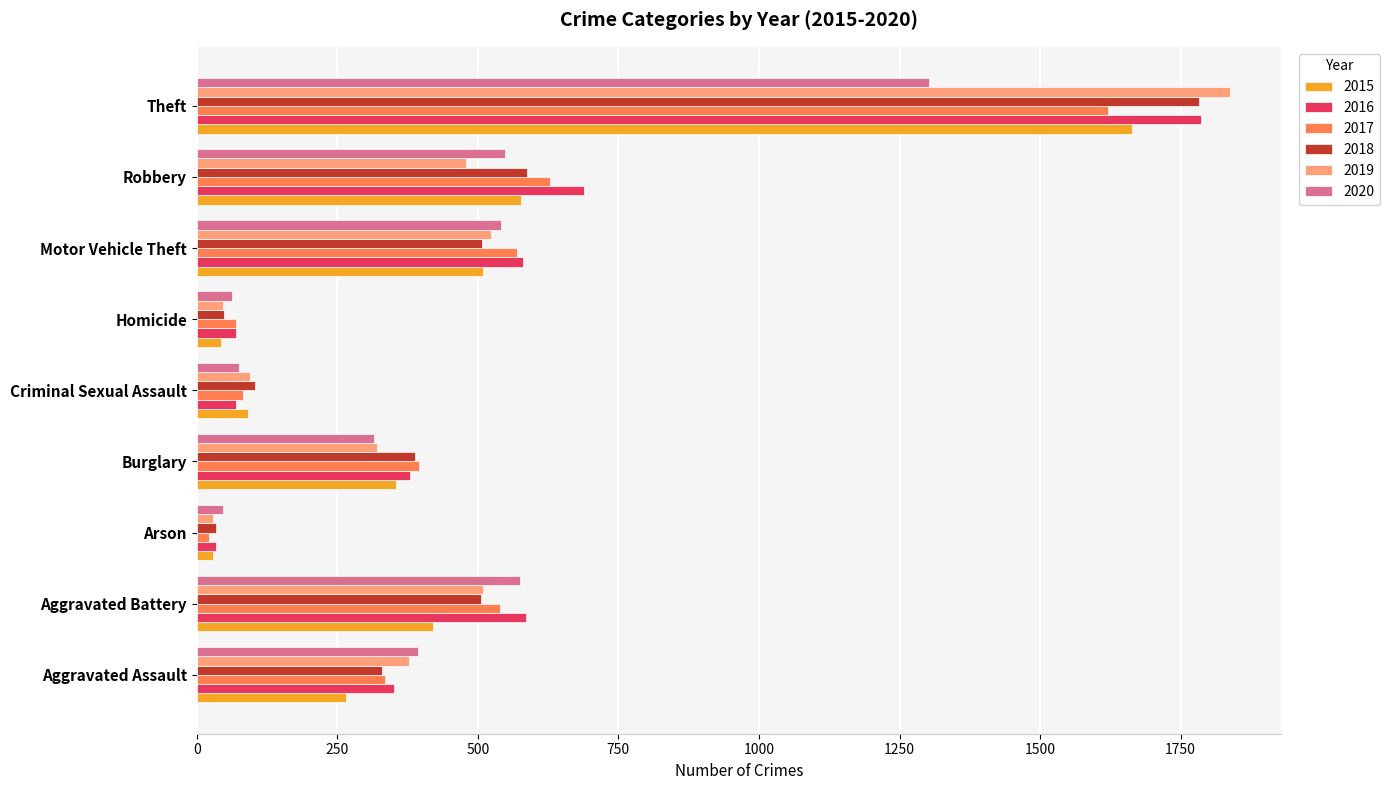

Is the value of 2018 at Aggravated Assault greater than the value of 2015 at Aggravated Assault?

Yes